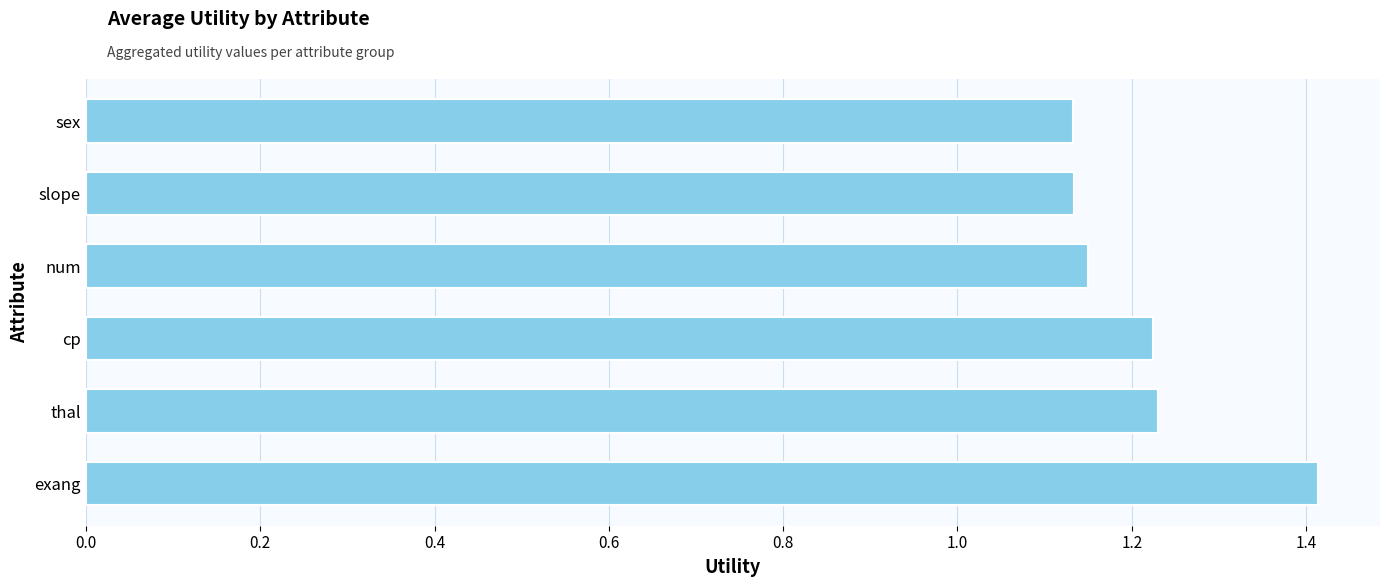

What is the greatest value displayed?

1.4